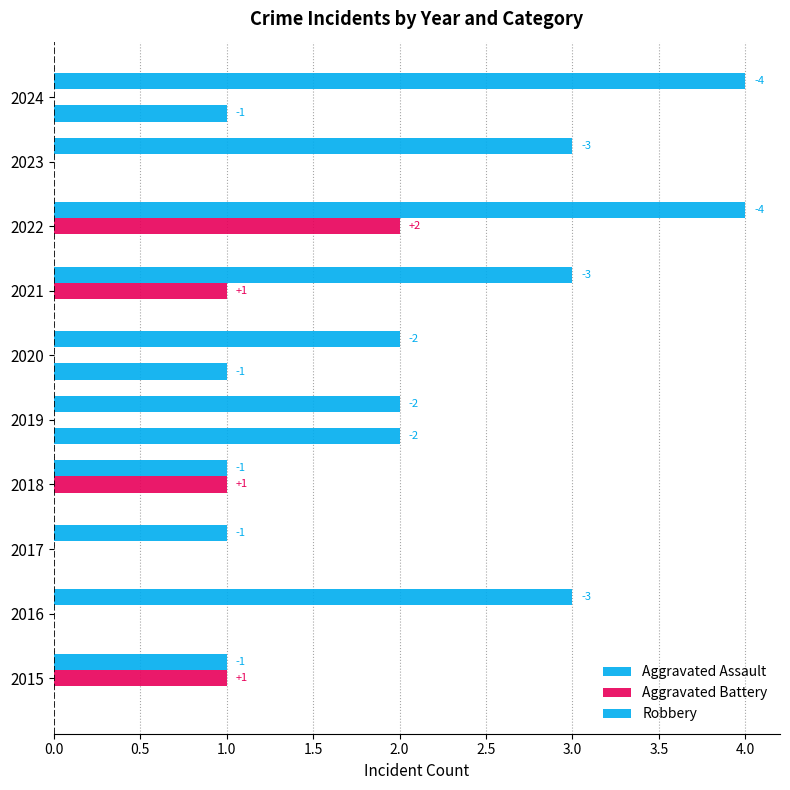

Count the Robbery values in the range 1 to 3.

8